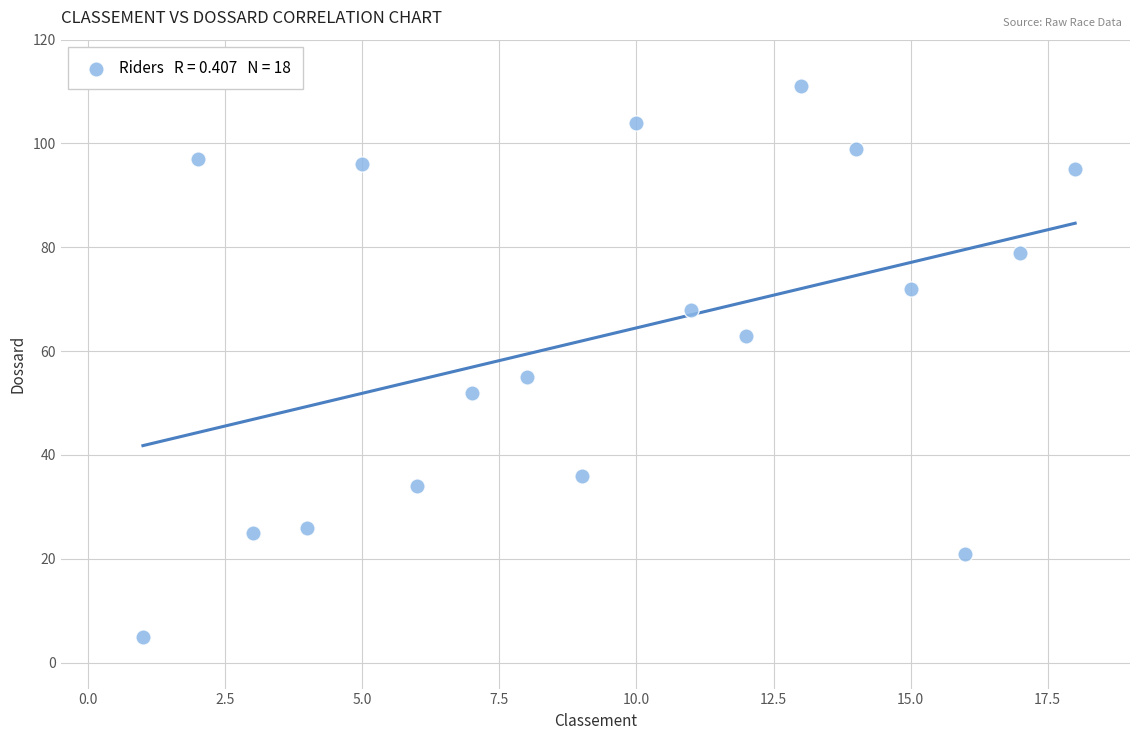

What is the range of X values (max minus min)?

17